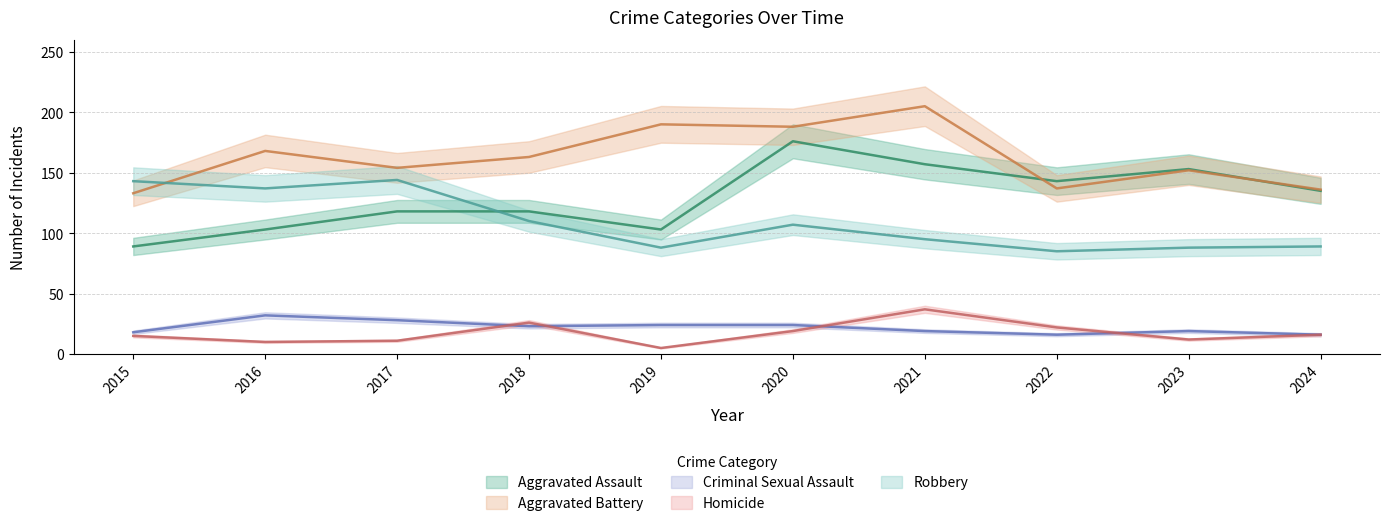

What is the value of the Aggravated Assault point at the 6th from the left?

176